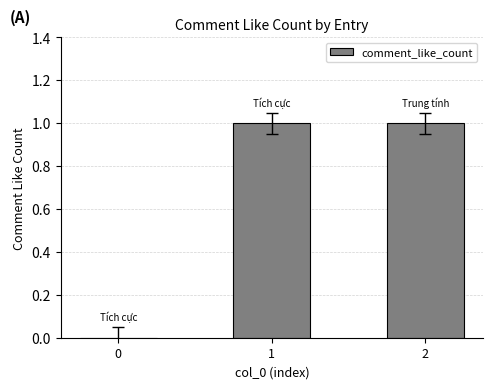

What is the change in value from 0 to 2?

+1